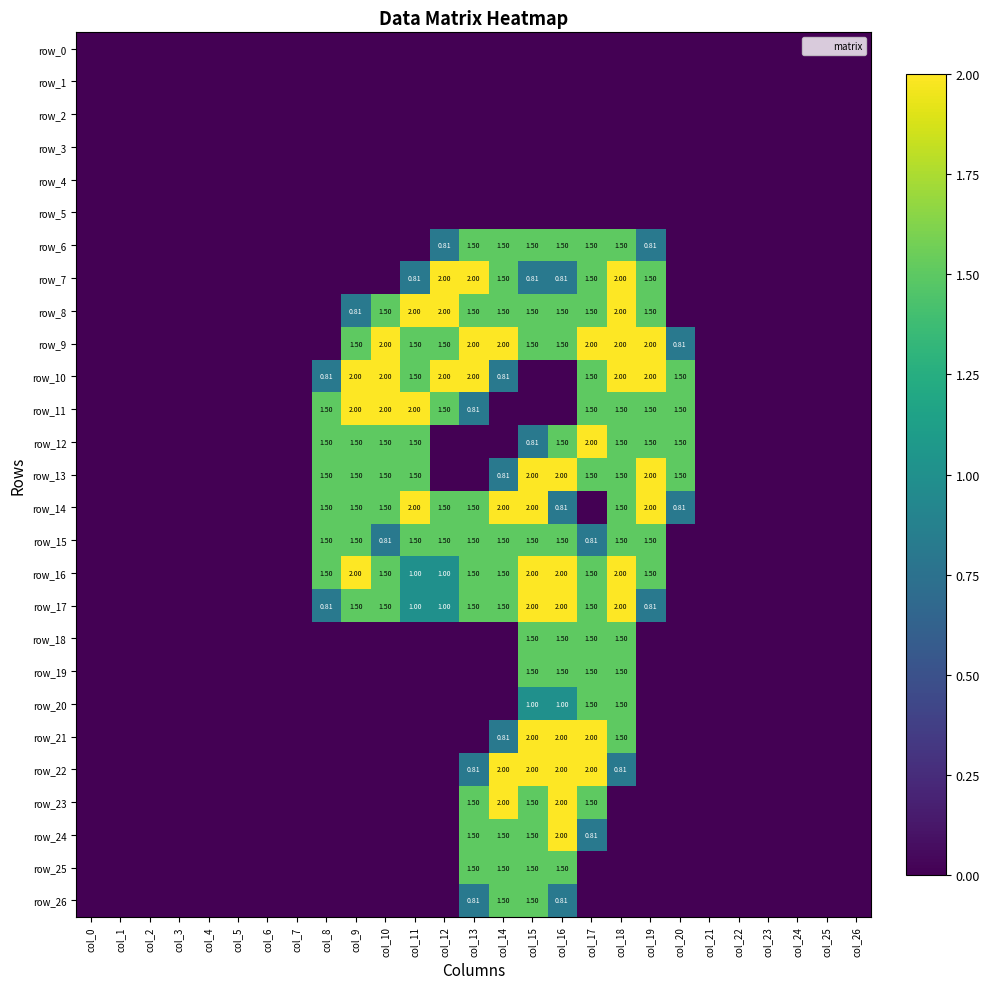

True or false: row_21 has a value of 2.0 at col_15.

True